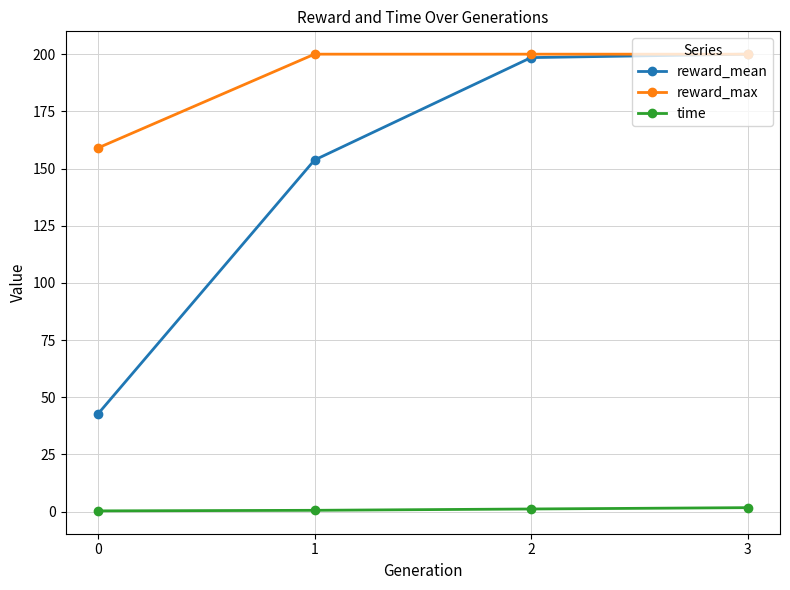

Rank the series at 0 from highest to lowest value.

reward_max, reward_mean, time